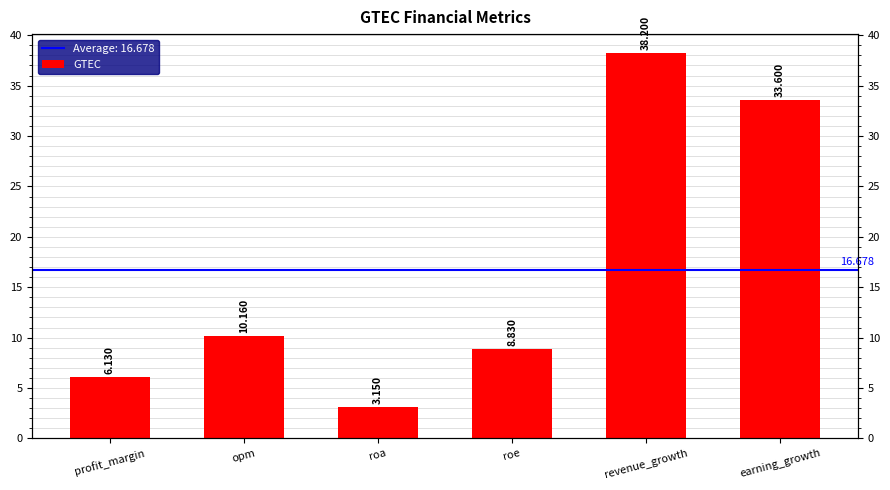

What is the minimum value shown in the chart?

3.1